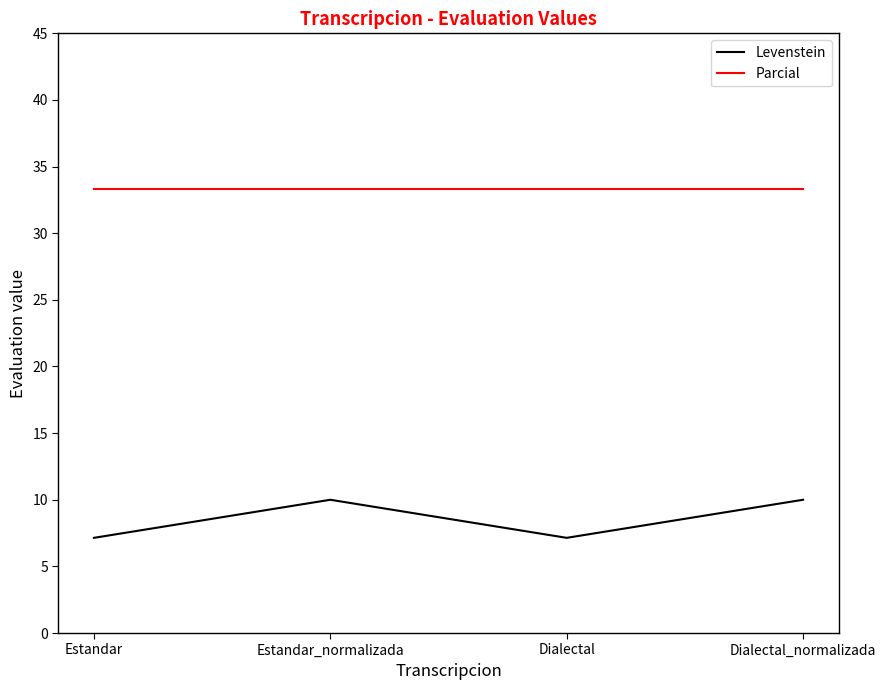

Read the Parcial value at Dialectal.

33.3